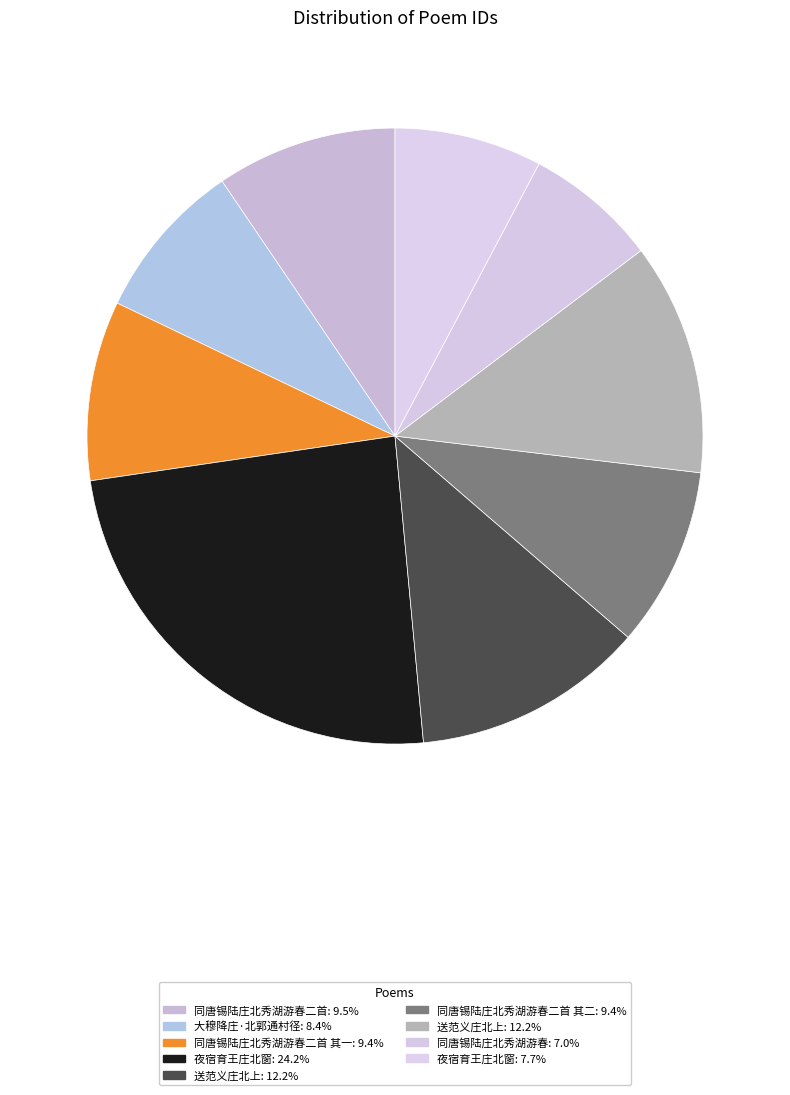

Count the number of slices in the pie.

9